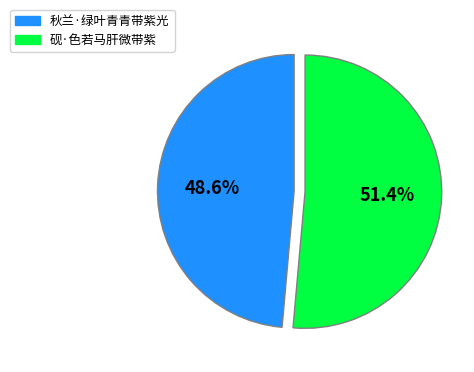

How many segments does this pie chart have?

2